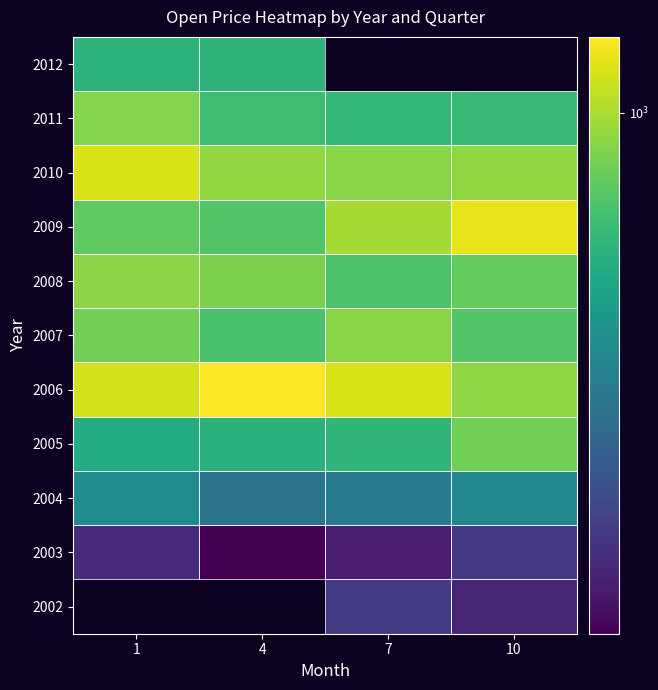

Which has a higher value, 1 or 7?

7